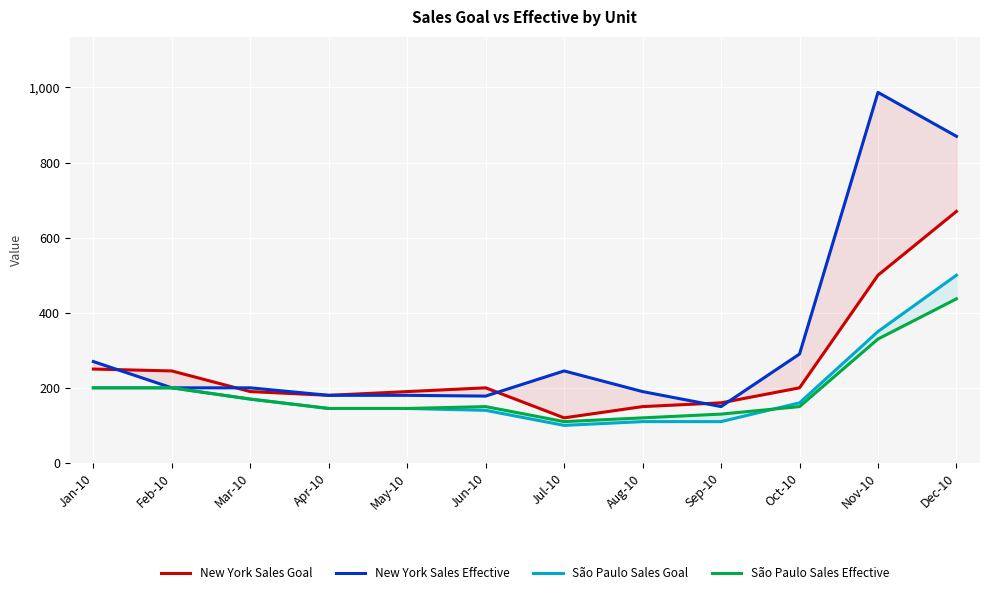

True or false: São Paulo Sales Goal and New York Sales Goal cross at least once.

False